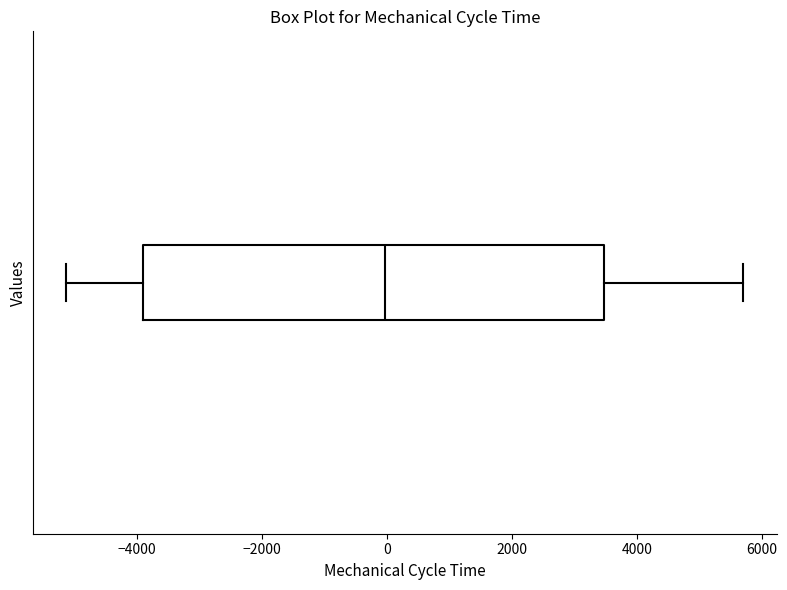

Transcribe this box plot: give where the median line is, the range the box spans, and where the two whiskers end, as read against the x-axis. The values are not printed on the chart, so give them approximately, as read against the axis.

median 0, box -4000 to 3400, whiskers -5200 to 5800